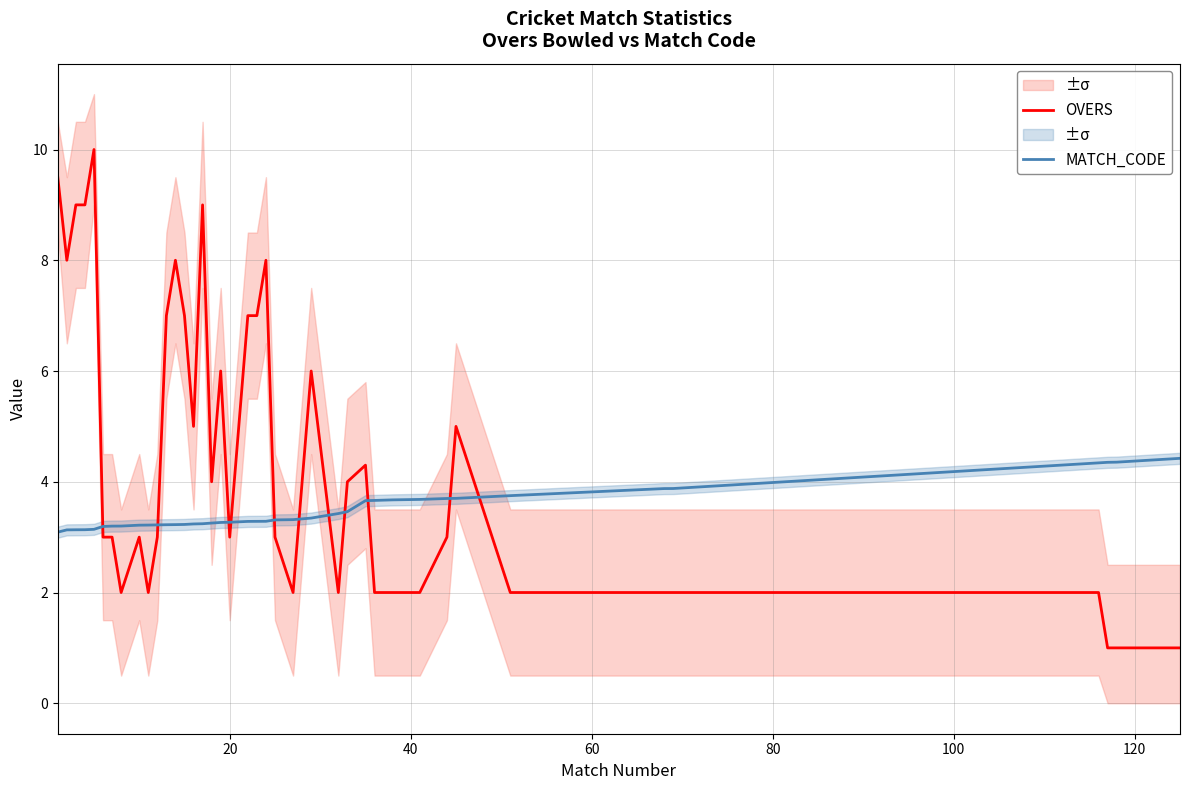

What is the difference between the second highest and second lowest values in the OVERS series?

8.5